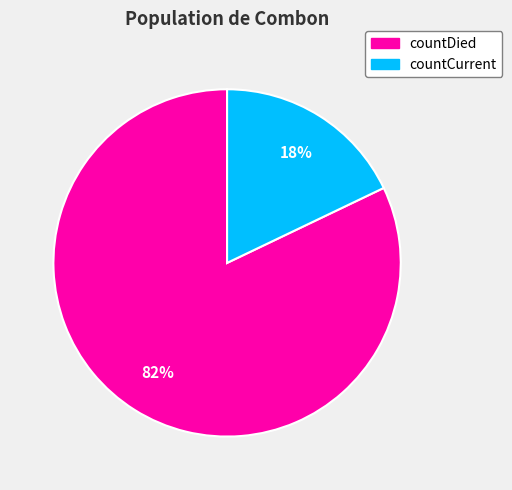

To the nearest percent, what percentage of the pie is countCurrent?

18%